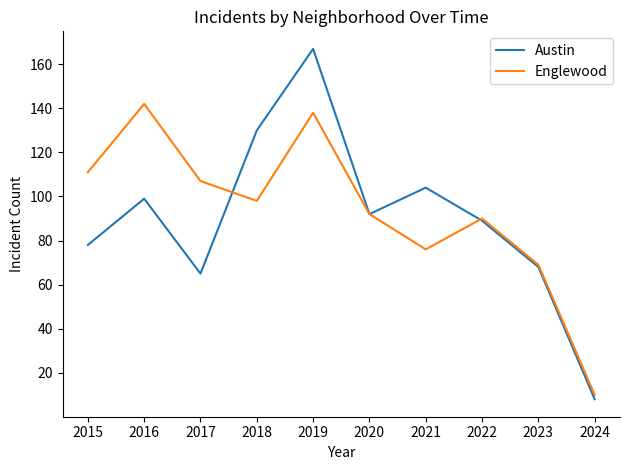

What are all the series names shown in the legend?

Austin, Englewood